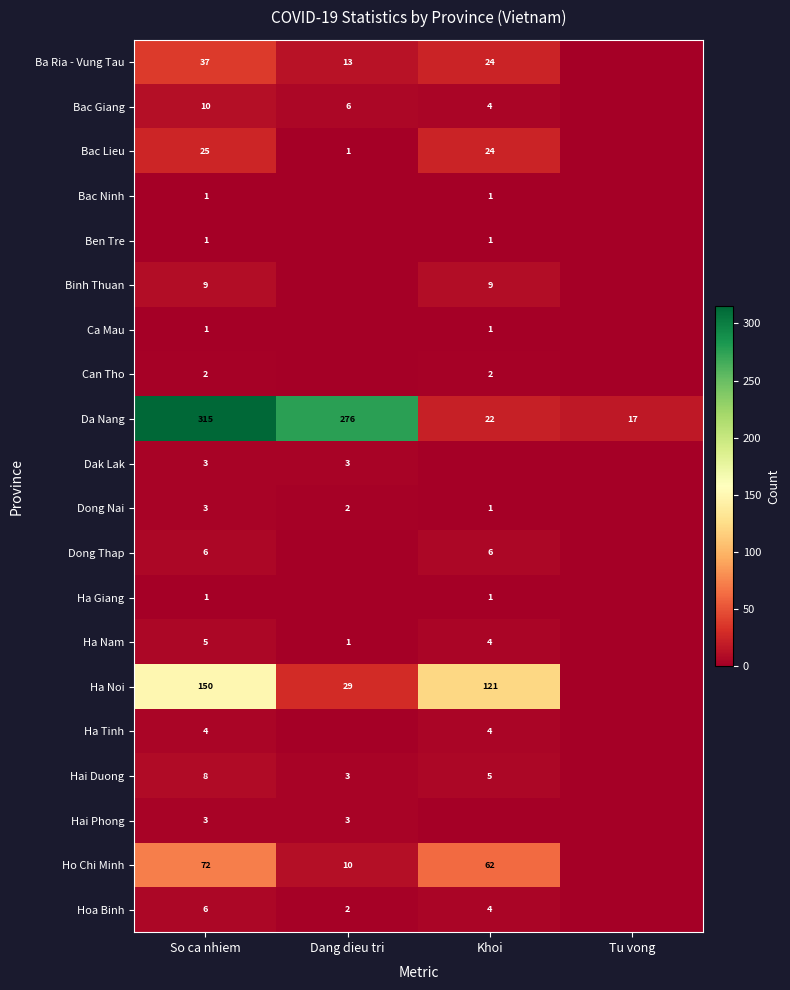

At which category does the chart reach its minimum across all series?

Tu vong